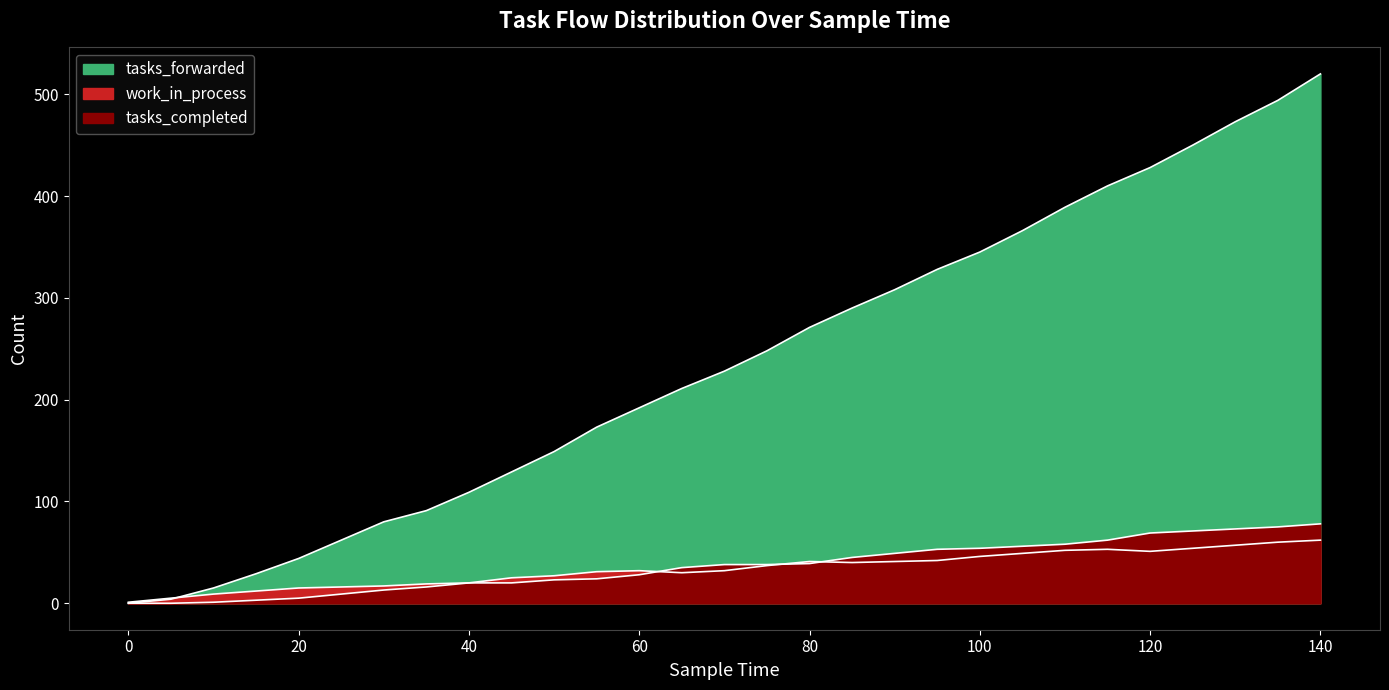

Which series has the largest range (max minus min)?

tasks_forwarded